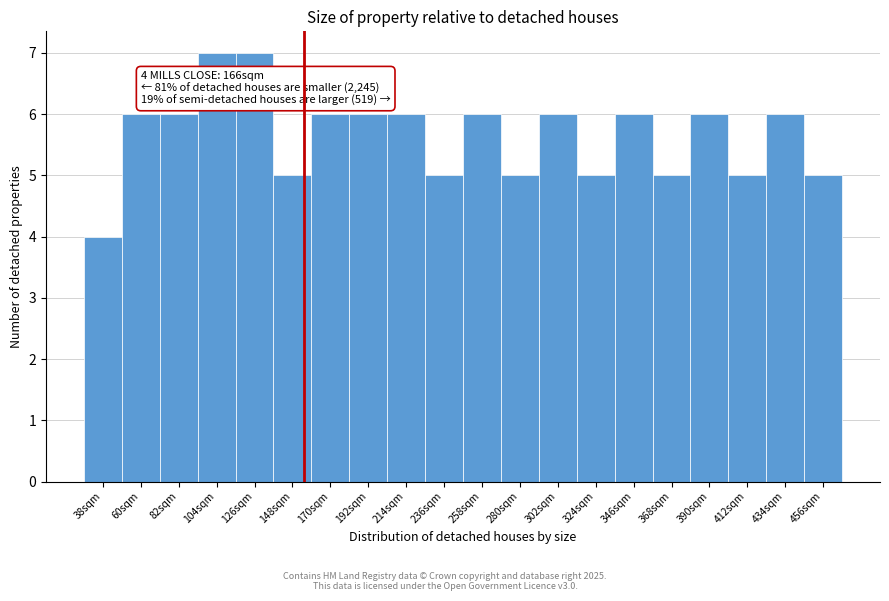

Reading left to right, what are all the values shown in this chart?

38sqm=4	60sqm=6	82sqm=6	104sqm=7	126sqm=7	148sqm=5	170sqm=6	192sqm=6	214sqm=6	236sqm=5	258sqm=6	280sqm=5	302sqm=6	324sqm=5	346sqm=6	368sqm=5	390sqm=6	412sqm=5	434sqm=6	456sqm=5